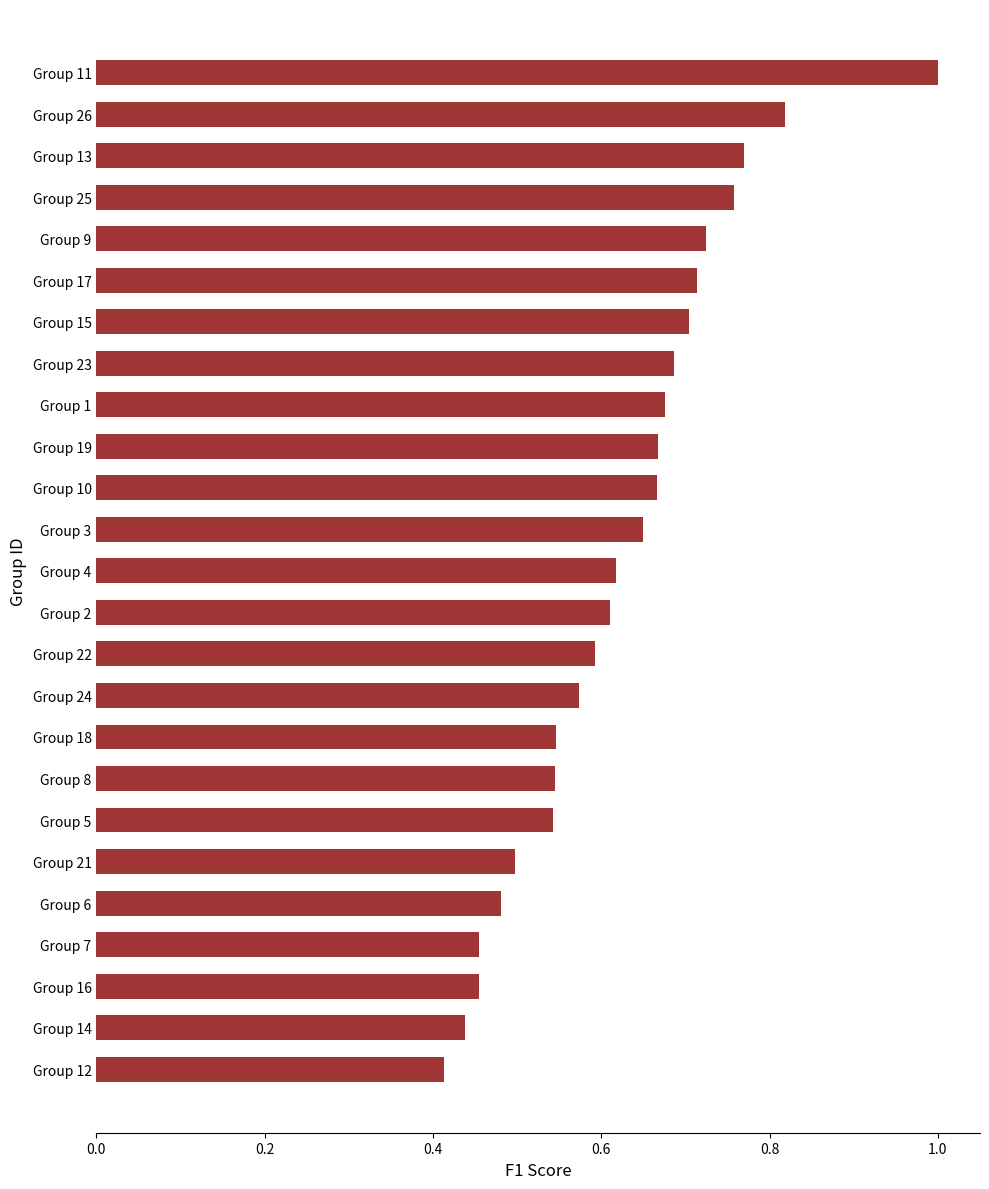

What is the change in value from Group 3 to Group 17?

+0.1